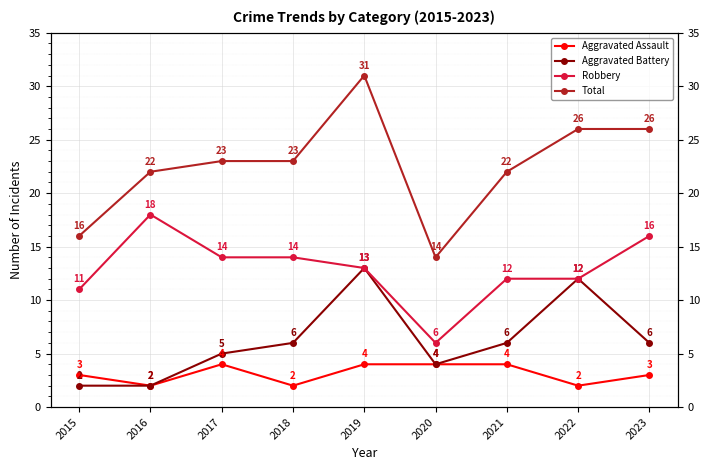

The Aggravated Assault series shows 1 at 2018. True or false?

False